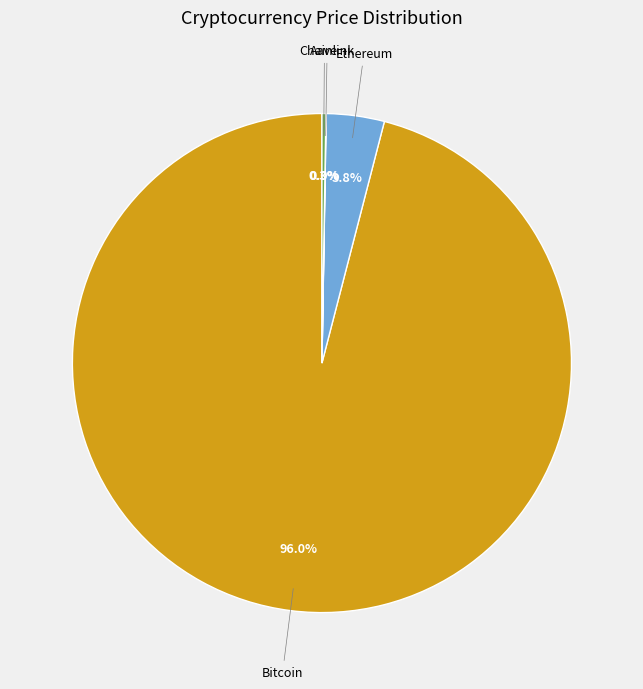

Is there any slice that represents more than half of the pie?

Yes